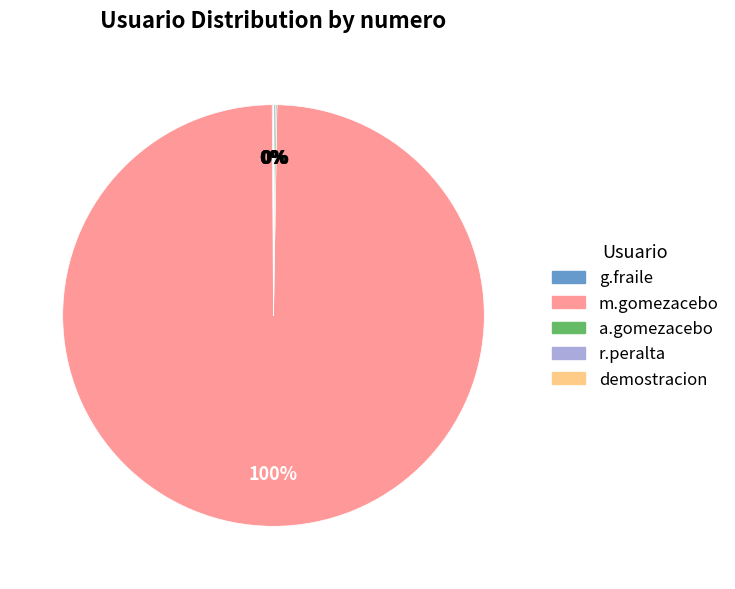

To the nearest percent, what is the difference between the largest and smallest slice percentages?

100%